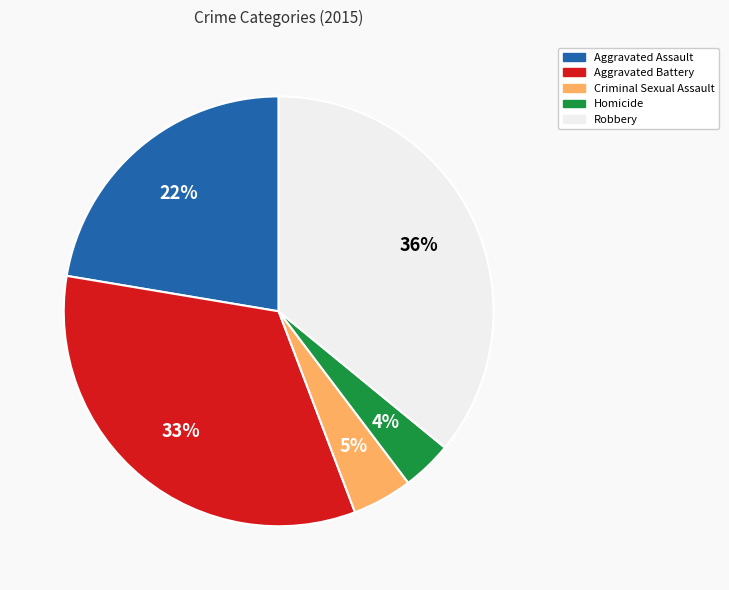

Is it true that Aggravated Battery is 43% of the pie?

False